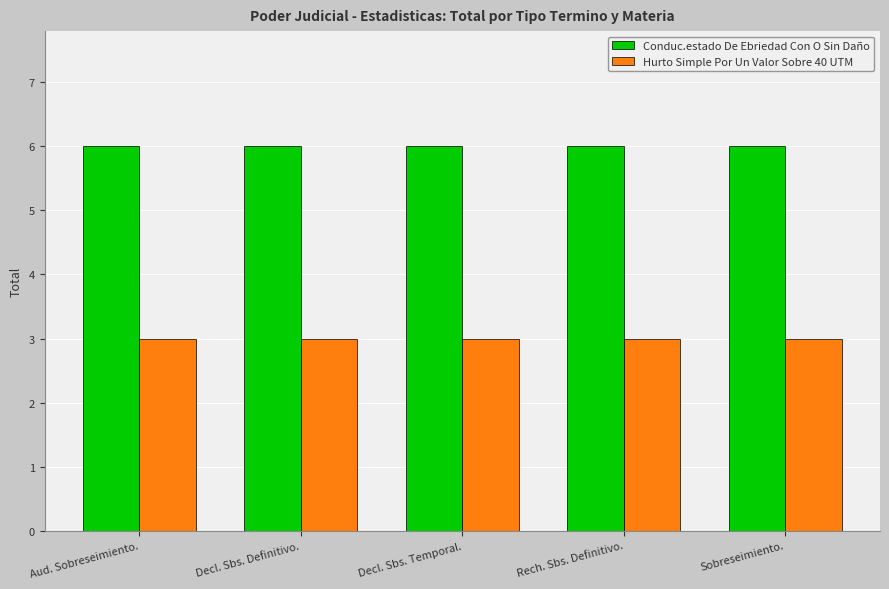

What is the difference between the highest and lowest values at Decl. Sbs. Definitivo.?

3